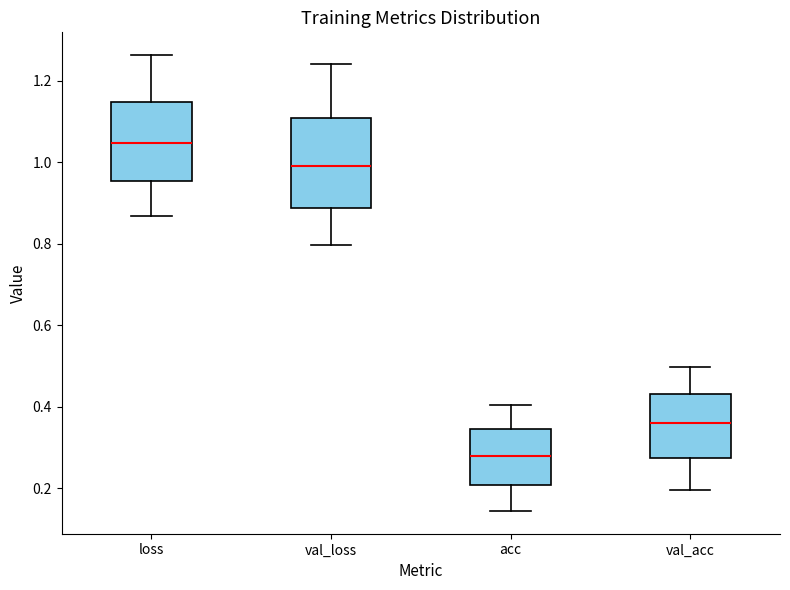

Reading left to right, transcribe this box plot: for each box, give where its median line is, the range the box spans, and where its two whiskers end, as read against the y-axis. The values are not printed on the chart, so give them approximately, as read against the axis.

loss: median 1.04, box 0.96 to 1.14, whiskers 0.86 to 1.26
val_loss: median 1.00, box 0.88 to 1.10, whiskers 0.80 to 1.24
acc: median 0.28, box 0.20 to 0.34, whiskers 0.14 to 0.40
val_acc: median 0.36, box 0.28 to 0.44, whiskers 0.20 to 0.50